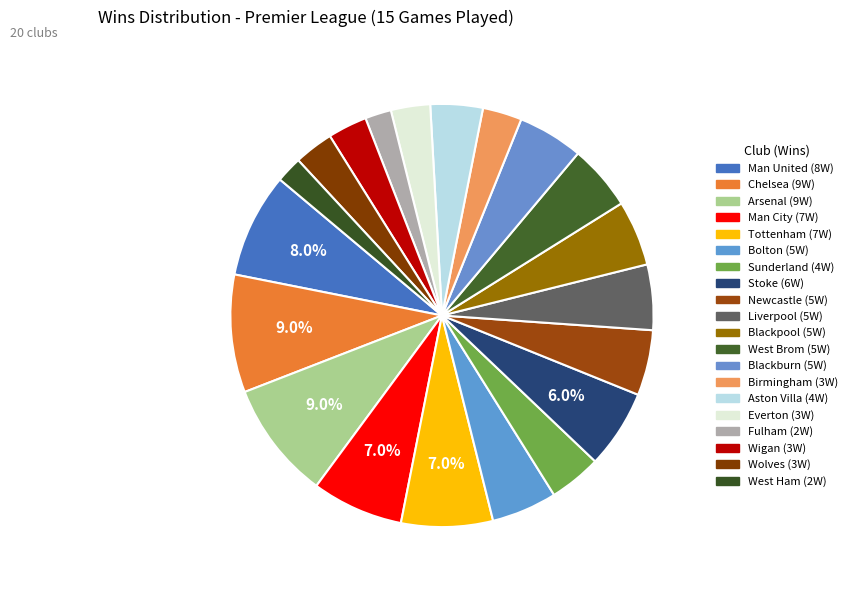

What is the change in value from Newcastle to West Ham?

-3